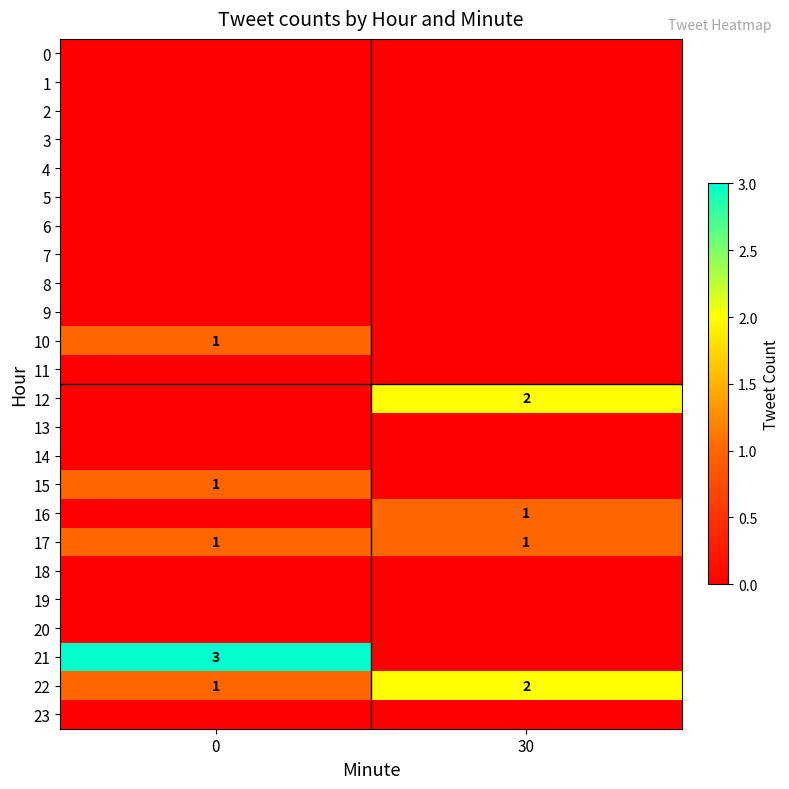

What is the difference between the highest and lowest values at 30?

2